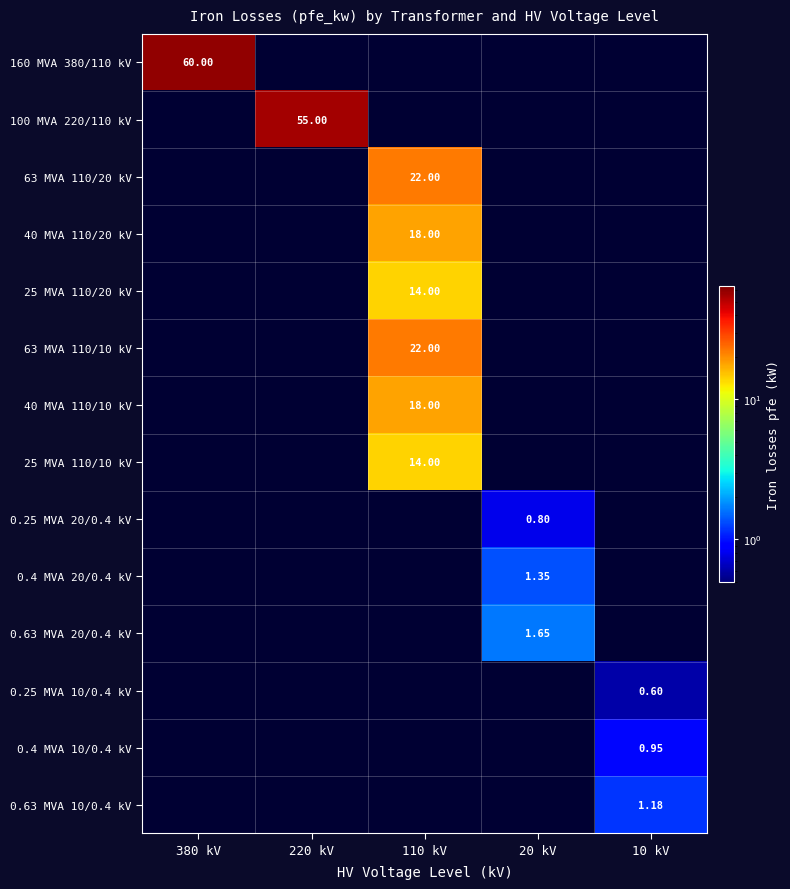

Rank the series at 380 kV from highest to lowest value.

160 MVA 380/110 kV, 100 MVA 220/110 kV, 63 MVA 110/20 kV, 40 MVA 110/20 kV, 25 MVA 110/20 kV, 63 MVA 110/10 kV, 40 MVA 110/10 kV, 25 MVA 110/10 kV, 0.25 MVA 20/0.4 kV, 0.4 MVA 20/0.4 kV, 0.63 MVA 20/0.4 kV, 0.25 MVA 10/0.4 kV, 0.4 MVA 10/0.4 kV, 0.63 MVA 10/0.4 kV